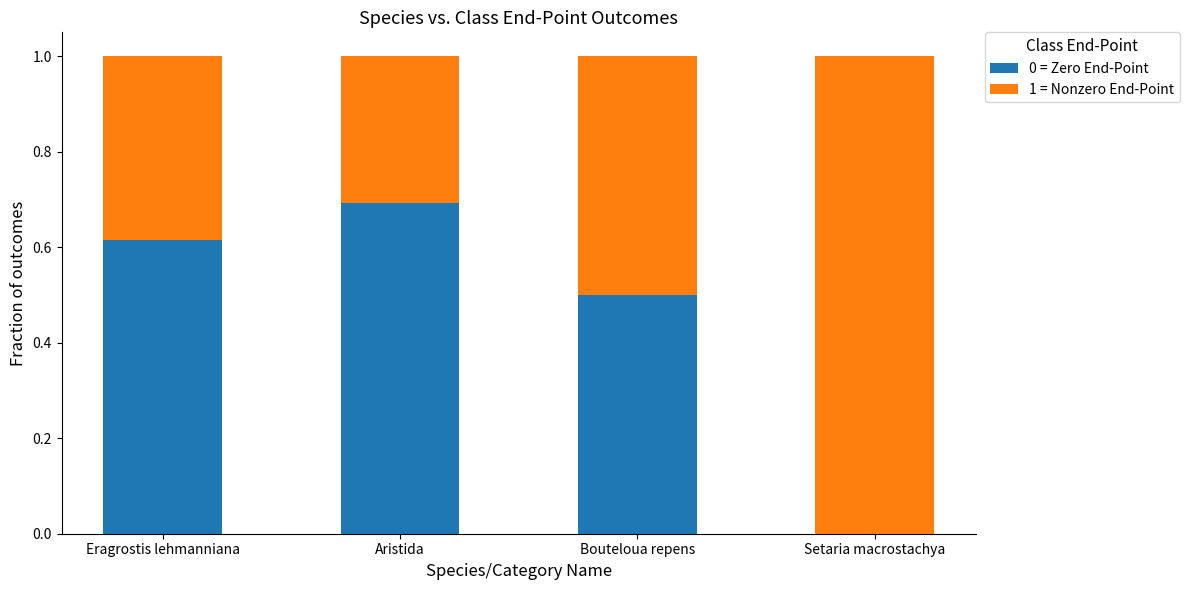

What is the sum of all 0 = Zero End-Point values?

1.8